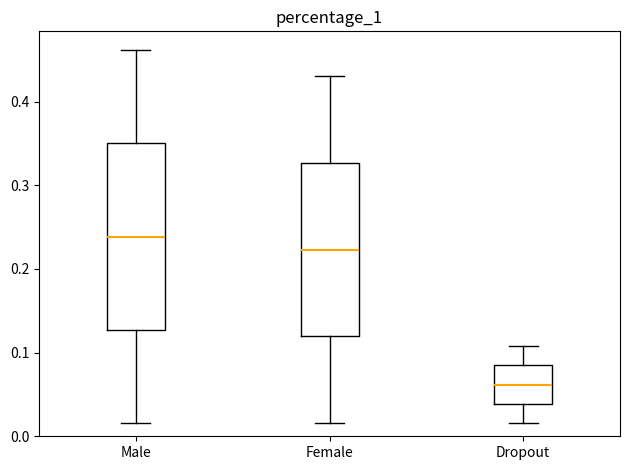

Which box is the tallest, from its lower edge to its upper edge?

Male